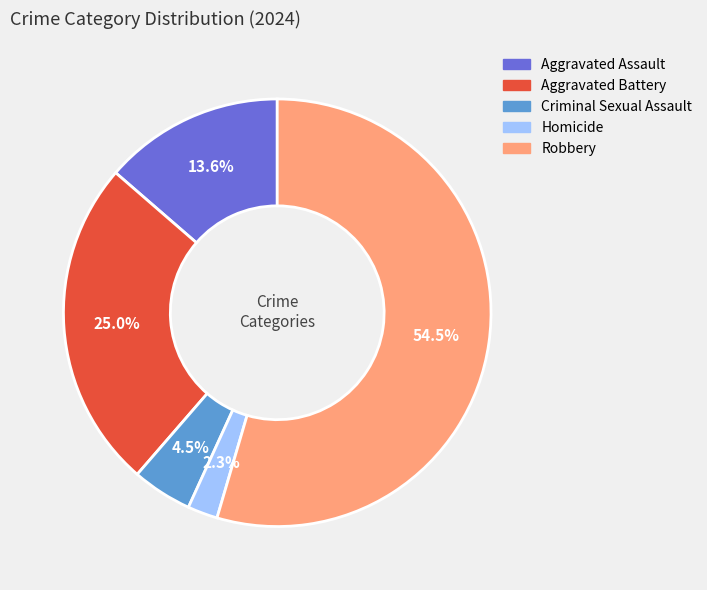

Which category has the smallest portion of the pie?

Homicide